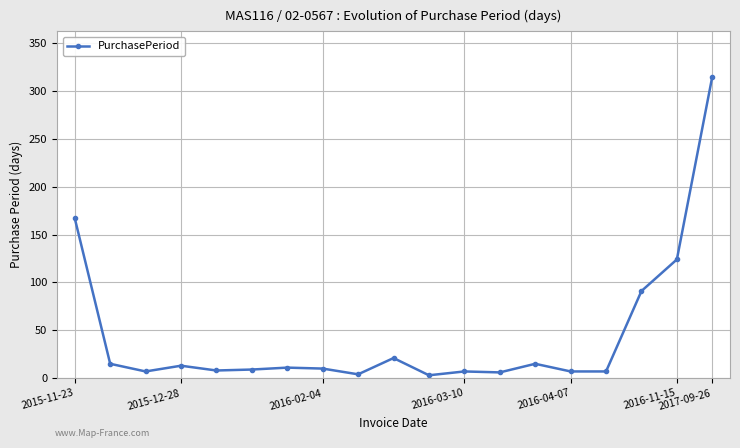

What is the difference between the maximum and second lowest values?

311